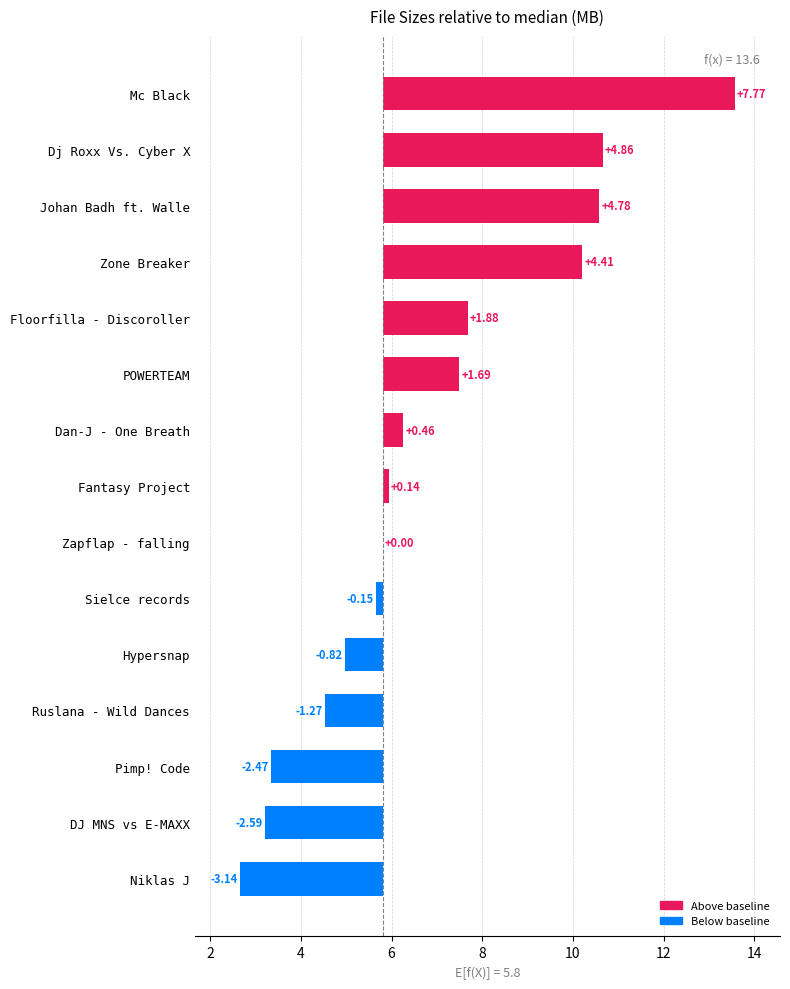

Read the value at Floorfilla - Discoroller.

7.7